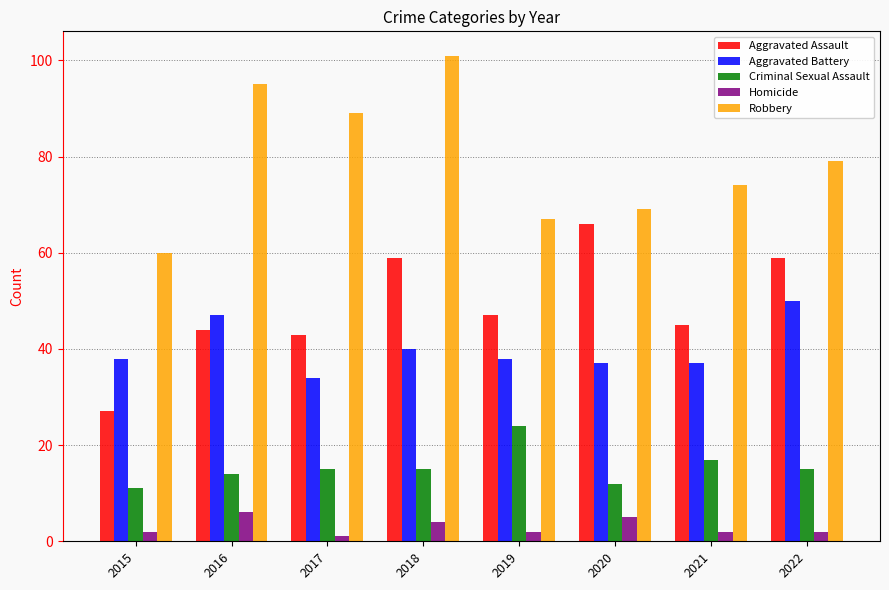

What is the average value of the Homicide series?

3